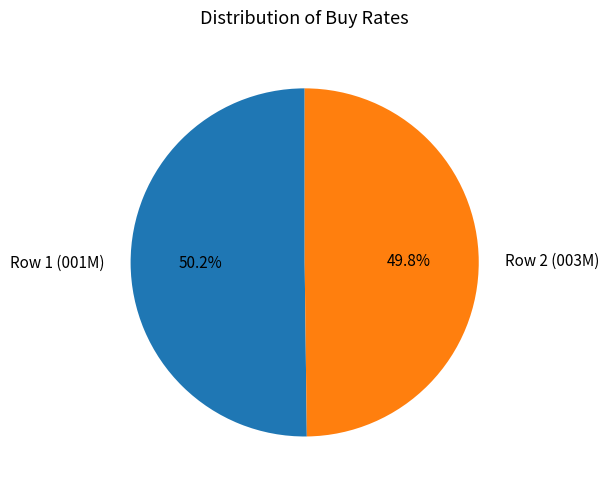

Is there a majority slice in this chart?

Yes